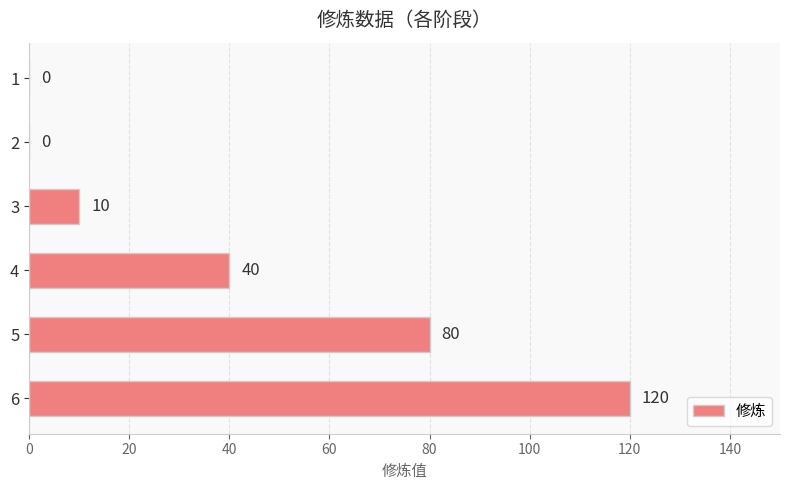

Between 1 and 6, which is larger?

6